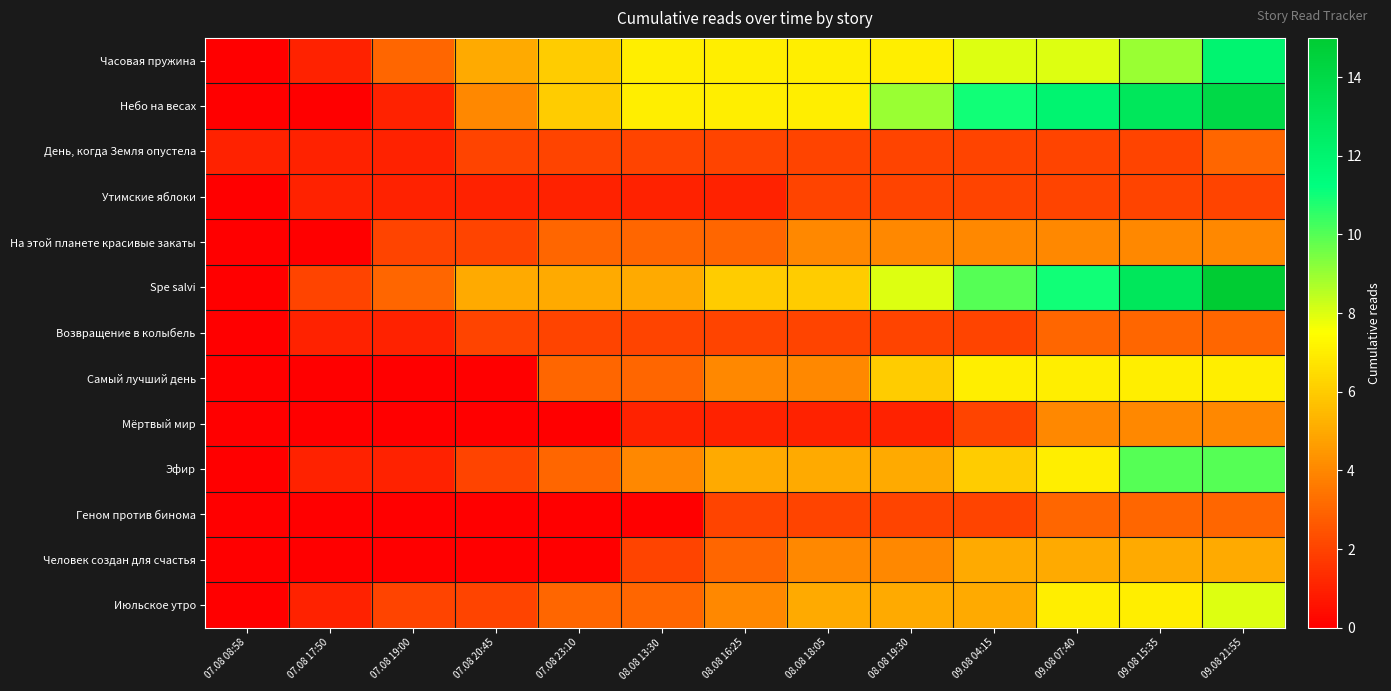

Between 08.08 16:25 and 07.08 08:58, which is larger?

08.08 16:25